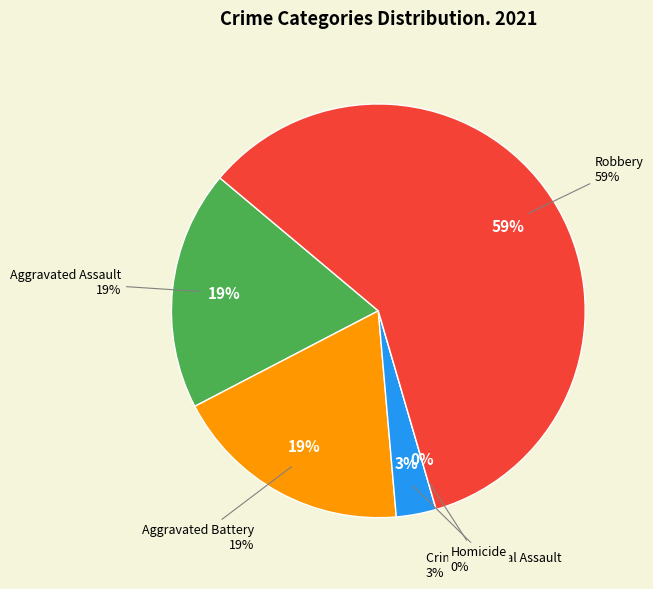

To the nearest percent, what is the average slice percentage?

20%